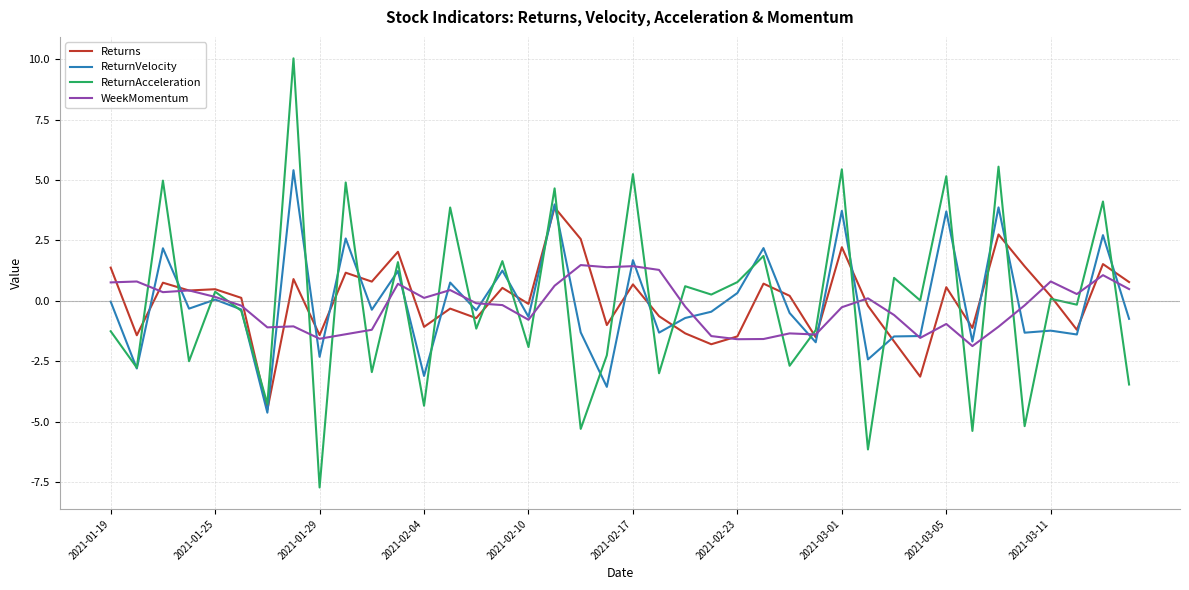

Which series has the widest spread of values?

ReturnAcceleration